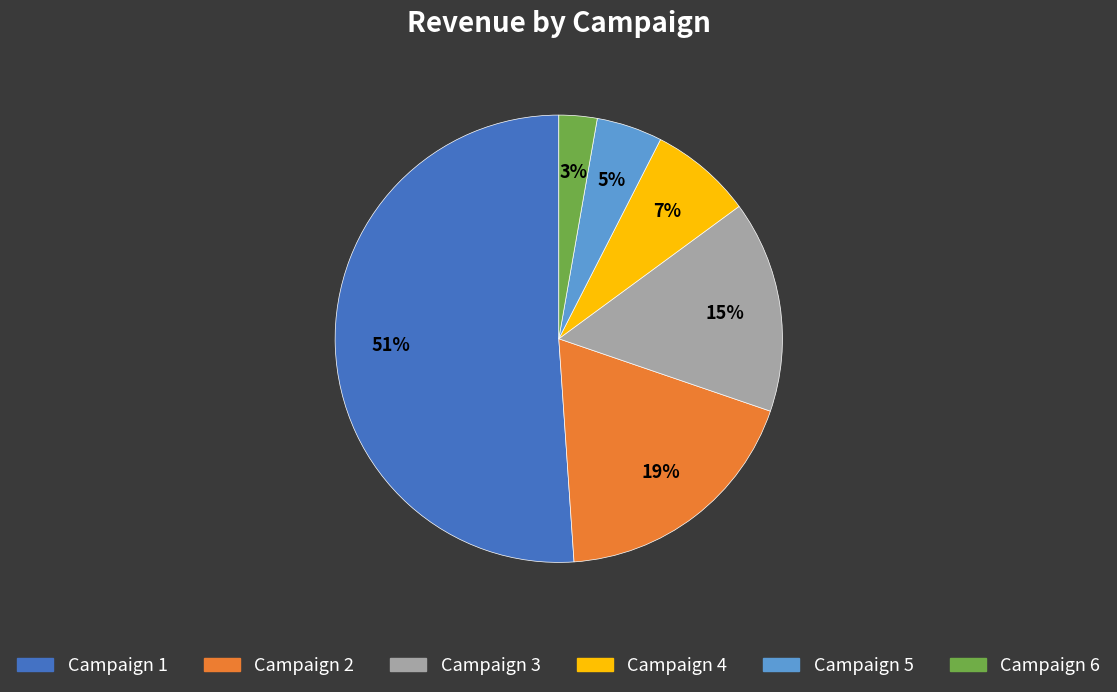

How many segments does this pie chart have?

6